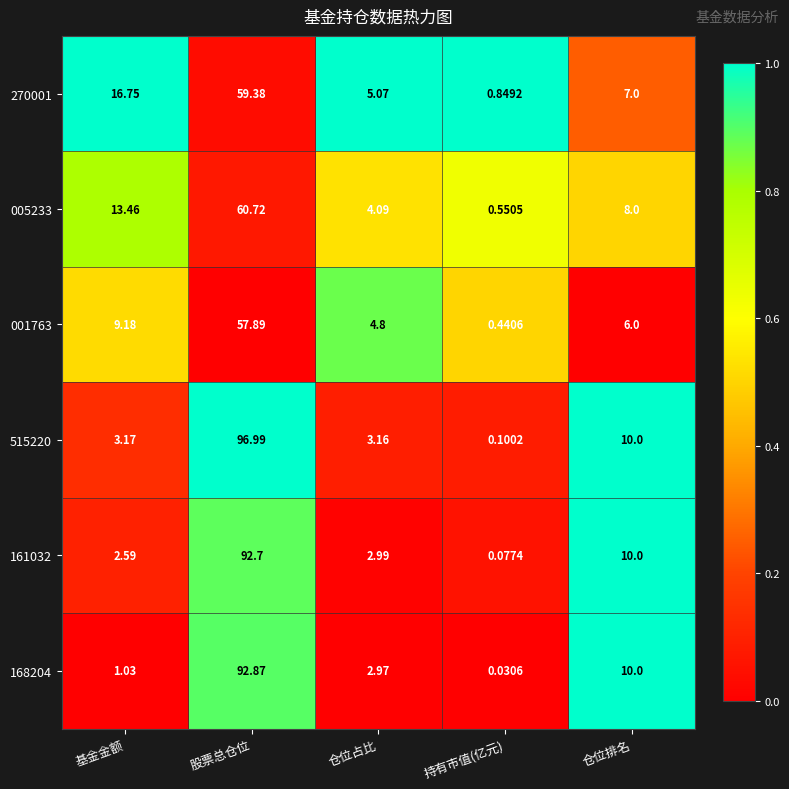

At which category is the sum across all series the highest?

股票总仓位